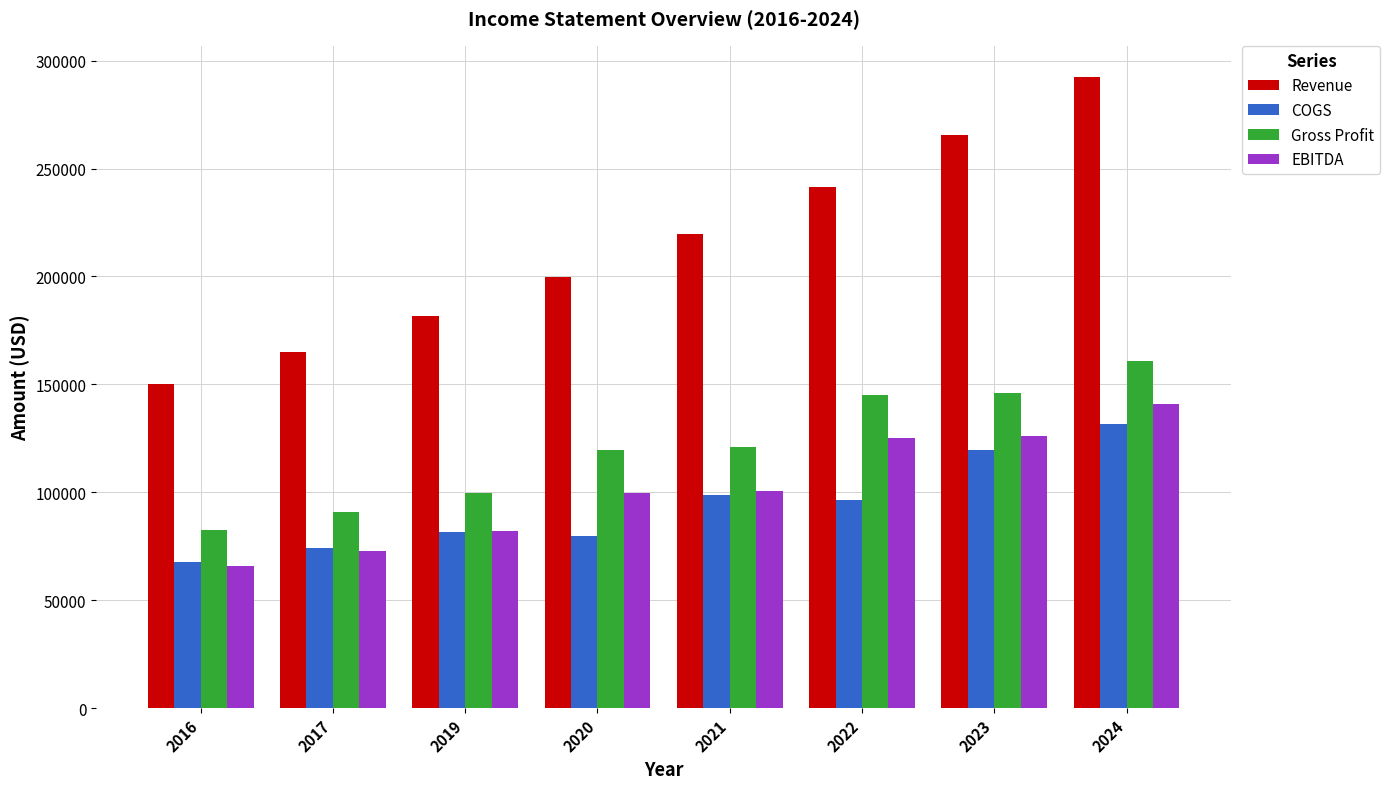

What is the difference between the maximum and minimum values in the EBITDA series?

74769.2